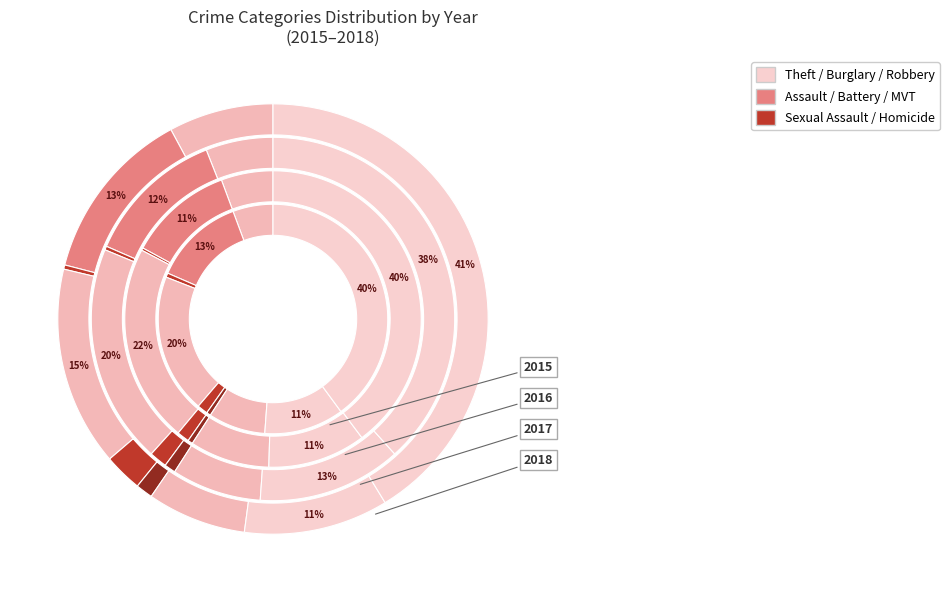

Which slice is the largest?

Theft